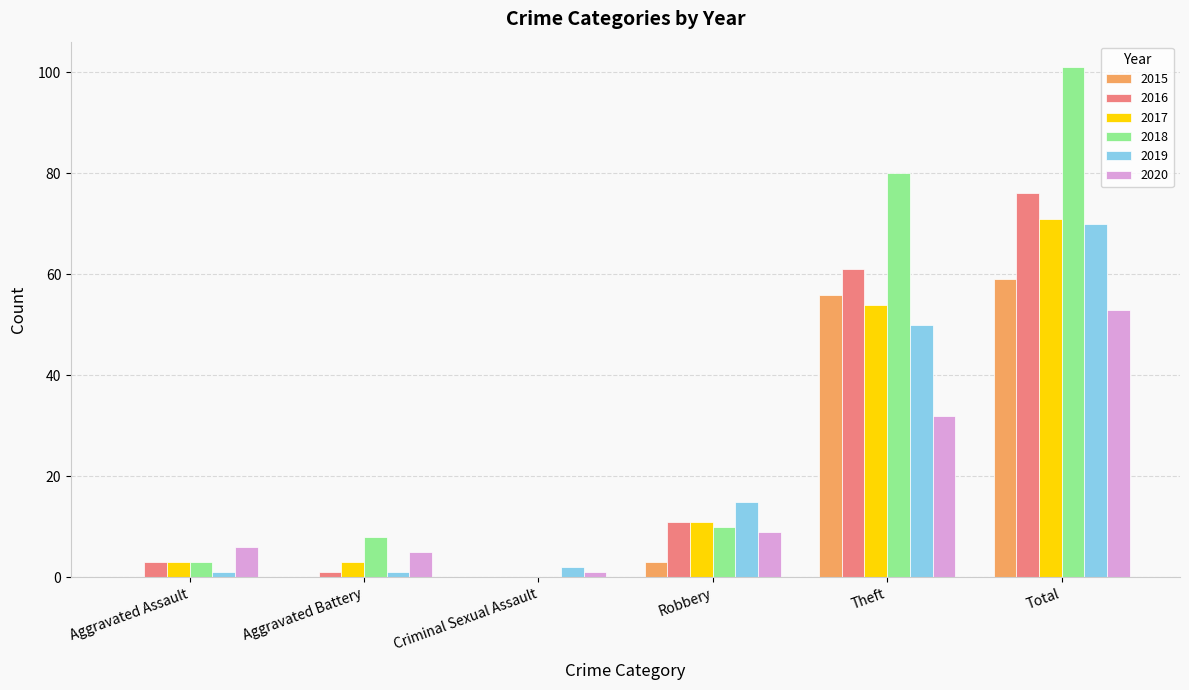

Which series has the largest range (max minus min)?

2018